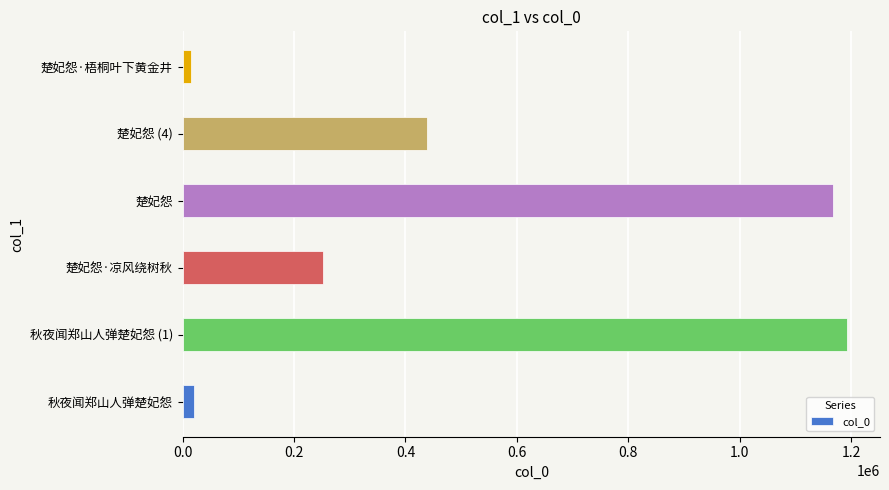

Where is the data nearest to the value 603892?

楚妃怨 (4)